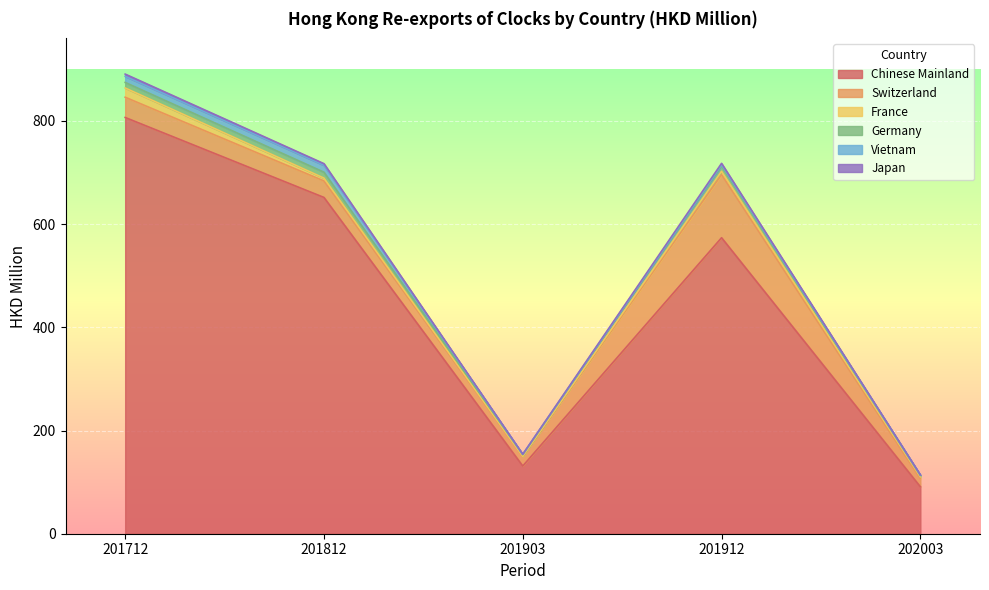

Where is the first local maximum for Japan 201912?

201812